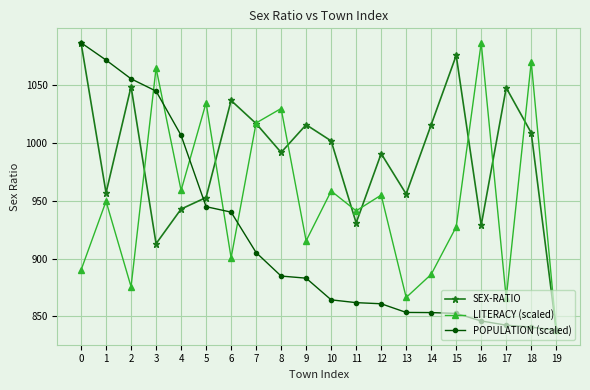

Which category has the lowest value in the SEX-RATIO series?

19